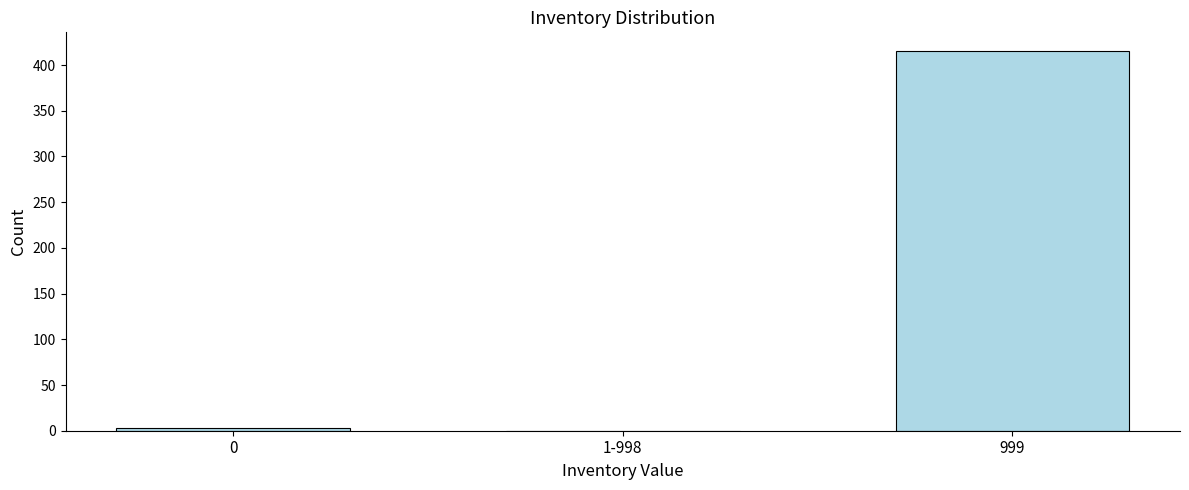

Reading right to left, extract all data points from this chart.

999=415	1-998=0	0=3